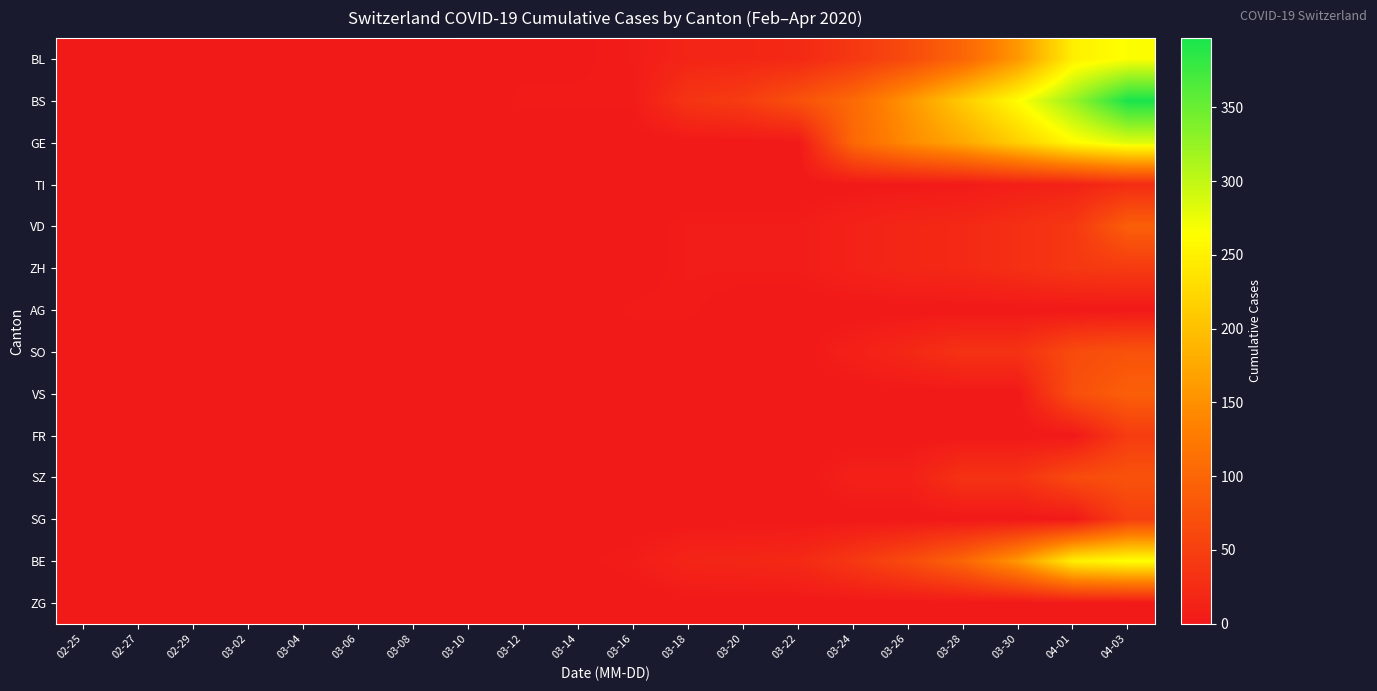

Reading left to right, extract all data points from this chart.

BL: 02-25=0	02-27=0	02-29=0	03-02=0	03-04=0	03-06=0	03-08=0	03-10=2	03-12=2	03-14=2	03-16=5	03-18=16	03-20=18	03-22=21	03-24=40	03-26=65	03-28=100	03-30=158	04-01=249	04-03=266
BS: 02-25=0	02-27=0	02-29=0	03-02=0	03-04=0	03-06=0	03-08=0	03-10=0	03-12=4	03-14=4	03-16=4	03-18=36	03-20=46	03-22=73	03-24=105	03-26=155	03-28=211	03-30=263	04-01=323	04-03=397
GE: 02-25=0	02-27=0	02-29=0	03-02=0	03-04=0	03-06=0	03-08=0	03-10=0	03-12=0	03-14=0	03-16=0	03-18=0	03-20=0	03-22=0	03-24=103	03-26=144	03-28=175	03-30=216	04-01=260	04-03=284
TI: 02-25=0	02-27=0	02-29=0	03-02=0	03-04=0	03-06=0	03-08=0	03-10=0	03-12=0	03-14=0	03-16=0	03-18=0	03-20=0	03-22=0	03-24=1	03-26=2	03-28=3	03-30=9	04-01=13	04-03=26
VD: 02-25=0	02-27=0	02-29=0	03-02=0	03-04=0	03-06=0	03-08=0	03-10=3	03-12=0	03-14=0	03-16=0	03-18=5	03-20=5	03-22=5	03-24=12	03-26=18	03-28=21	03-30=29	04-01=40	04-03=91
ZH: 02-25=0	02-27=0	02-29=0	03-02=0	03-04=0	03-06=0	03-08=0	03-10=0	03-12=0	03-14=0	03-16=0	03-18=5	03-20=5	03-22=5	03-24=12	03-26=18	03-28=21	03-30=29	04-01=40	04-03=44
AG: 02-25=0	02-27=0	02-29=0	03-02=0	03-04=0	03-06=1	03-08=0	03-10=2	03-12=3	03-14=0	03-16=4	03-18=4	03-20=0	03-22=0	03-24=0	03-26=0	03-28=0	03-30=0	04-01=0	04-03=0
SO: 02-25=0	02-27=0	02-29=0	03-02=0	03-04=0	03-06=0	03-08=0	03-10=0	03-12=0	03-14=0	03-16=0	03-18=0	03-20=0	03-22=0	03-24=10	03-26=20	03-28=33	03-30=33	04-01=65	04-03=75
VS: 02-25=0	02-27=0	02-29=0	03-02=0	03-04=0	03-06=0	03-08=0	03-10=0	03-12=0	03-14=0	03-16=0	03-18=0	03-20=0	03-22=0	03-24=0	03-26=0	03-28=0	03-30=0	04-01=70	04-03=91
FR: 02-25=0	02-27=0	02-29=0	03-02=0	03-04=0	03-06=0	03-08=0	03-10=0	03-12=0	03-14=0	03-16=0	03-18=0	03-20=0	03-22=0	03-24=0	03-26=0	03-28=0	03-30=0	04-01=0	04-03=46
SZ: 02-25=0	02-27=0	02-29=0	03-02=0	03-04=0	03-06=0	03-08=0	03-10=0	03-12=0	03-14=0	03-16=0	03-18=0	03-20=0	03-22=0	03-24=10	03-26=10	03-28=33	03-30=33	04-01=65	04-03=75
SG: 02-25=0	02-27=0	02-29=0	03-02=0	03-04=0	03-06=0	03-08=0	03-10=0	03-12=0	03-14=0	03-16=0	03-18=0	03-20=0	03-22=0	03-24=0	03-26=0	03-28=0	03-30=0	04-01=0	04-03=50
BE: 02-25=0	02-27=0	02-29=0	03-02=0	03-04=0	03-06=0	03-08=0	03-10=2	03-12=2	03-14=2	03-16=5	03-18=16	03-20=18	03-22=21	03-24=40	03-26=65	03-28=100	03-30=158	04-01=249	04-03=266
ZG: 02-25=0	02-27=0	02-29=0	03-02=0	03-04=0	03-06=0	03-08=0	03-10=0	03-12=0	03-14=0	03-16=0	03-18=0	03-20=0	03-22=0	03-24=0	03-26=0	03-28=0	03-30=0	04-01=0	04-03=0